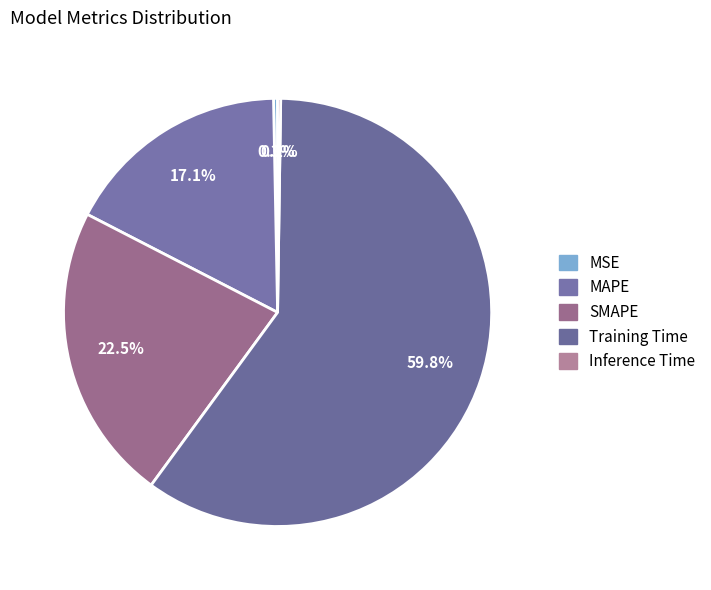

True or false: Inference Time accounts for 0% of the total.

True